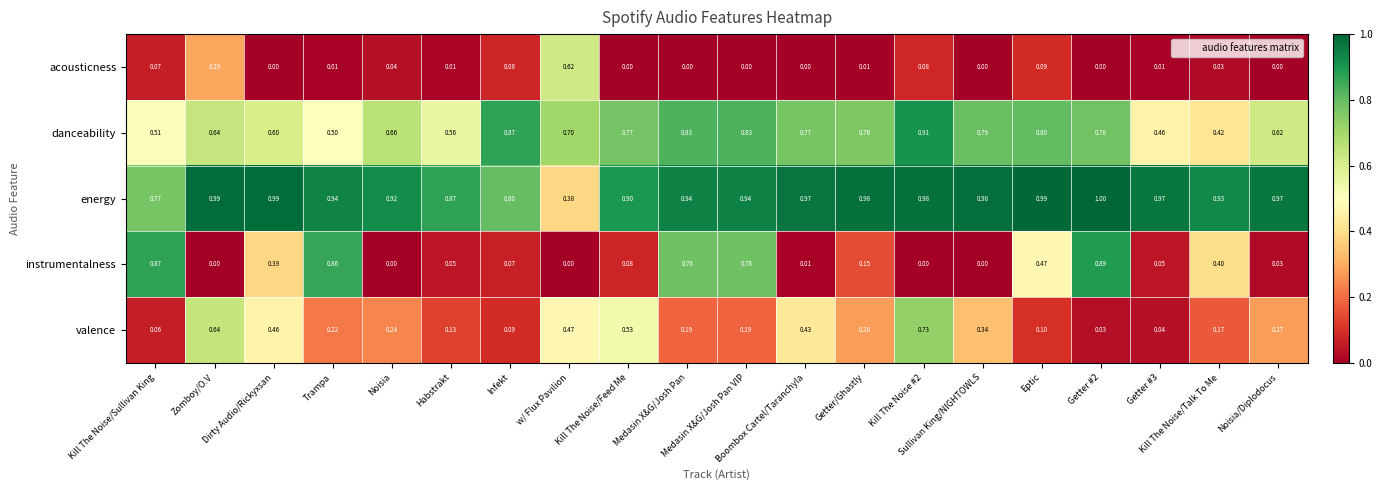

Which series has the largest total across all categories?

energy